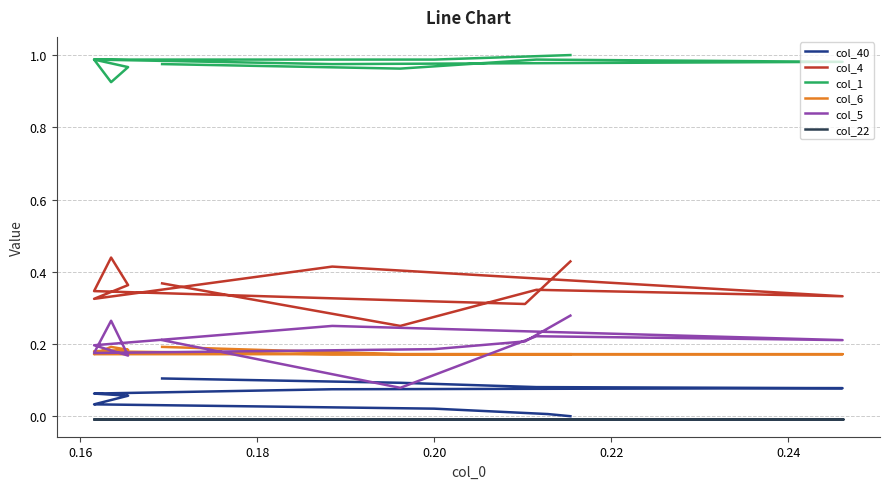

The col_40 series shows 0.0 at 7. True or false?

False